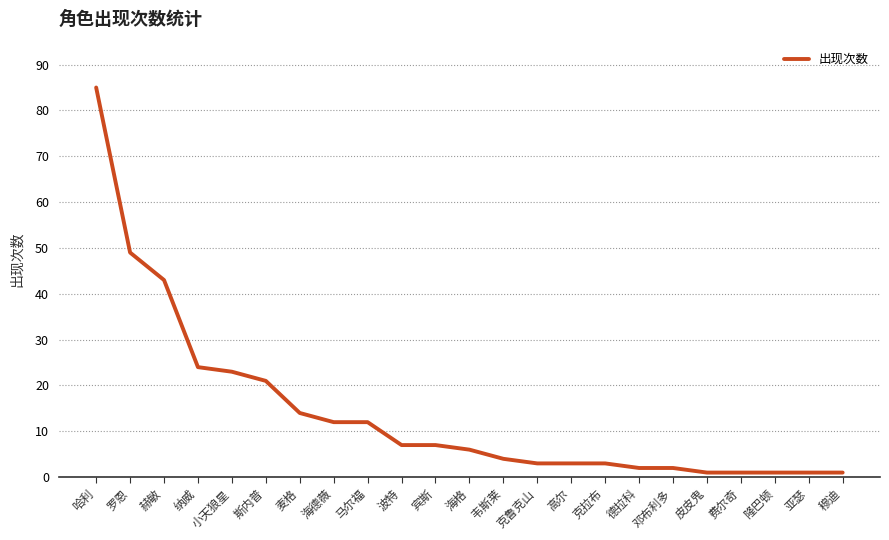

What is the greatest value displayed?

85